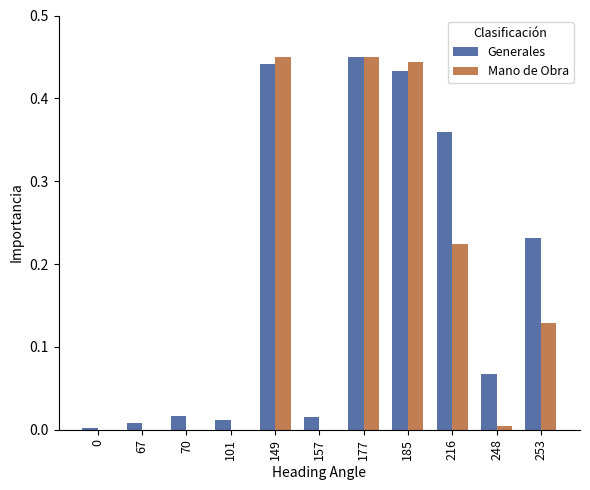

Which series has the largest total across all categories?

Generales